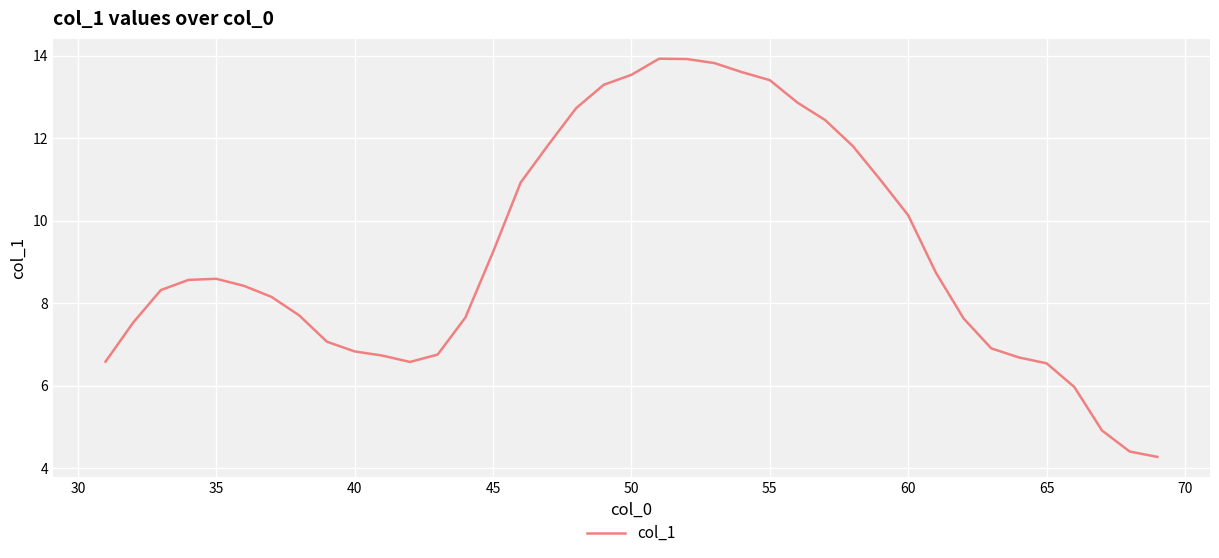

What is the sum of all values?

359.9